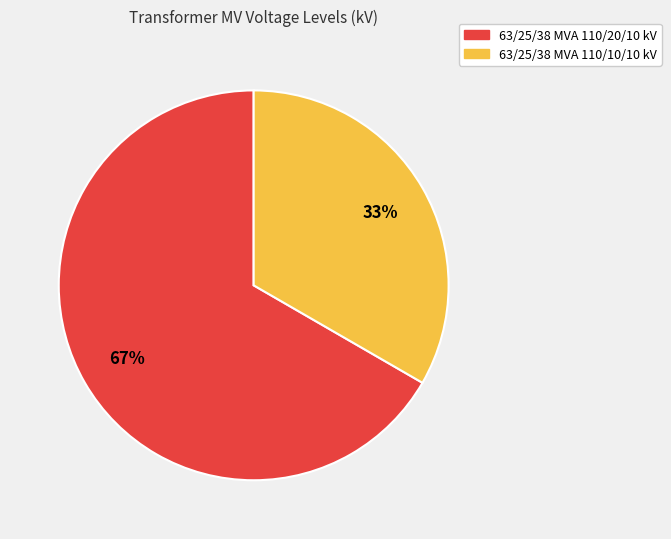

Which category has the biggest portion of the pie?

63/25/38 MVA 110/20/10 kV